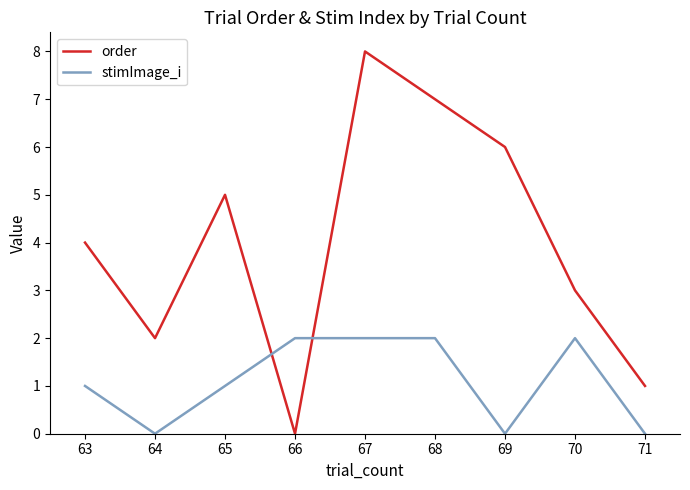

What is the difference between the maximum and second lowest values in the stimImage_i series?

2